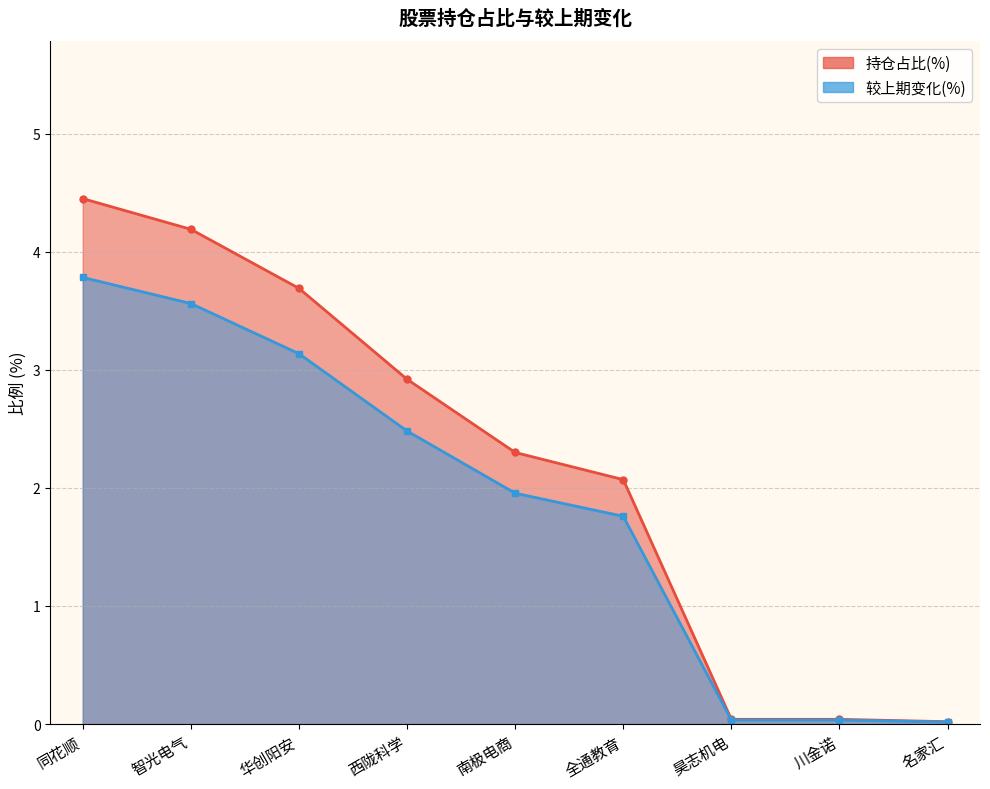

How many lines are shown in the chart?

2